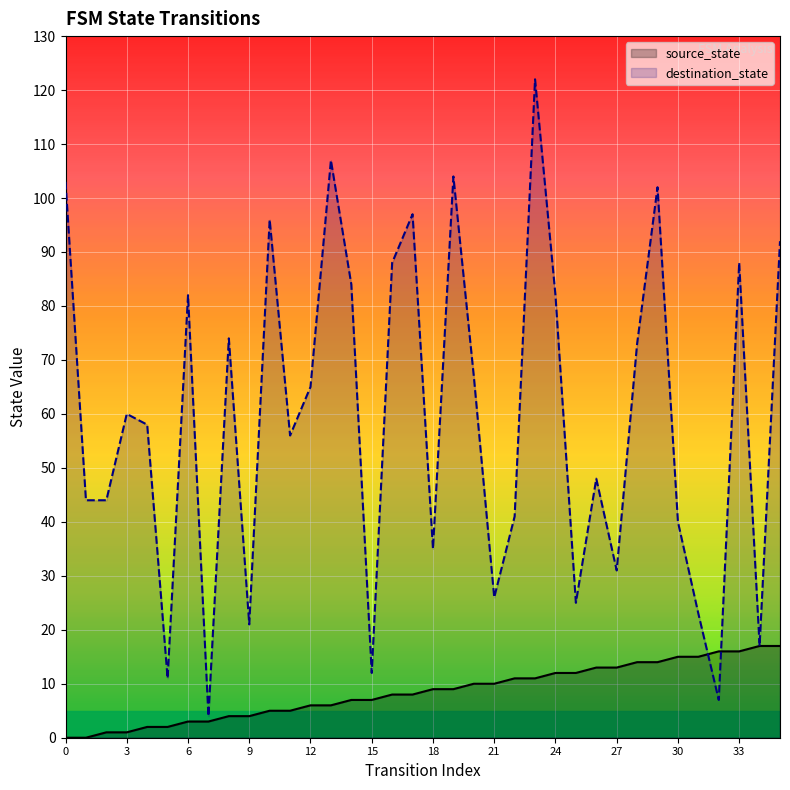

Which series has the largest total across all categories?

destination_state